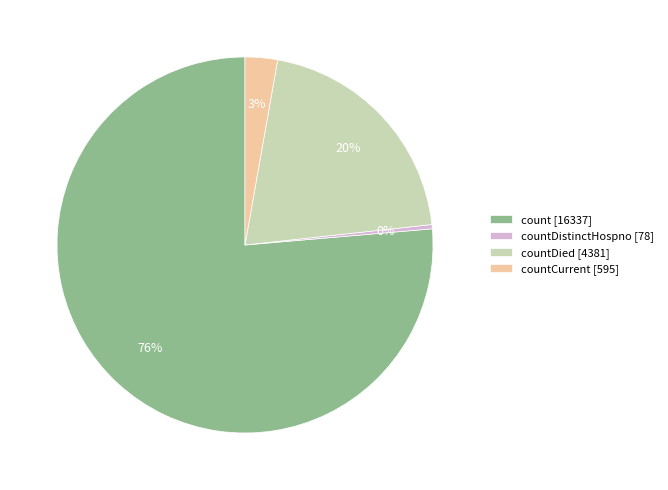

To the nearest percent, what portion does countCurrent [595] represent?

3%